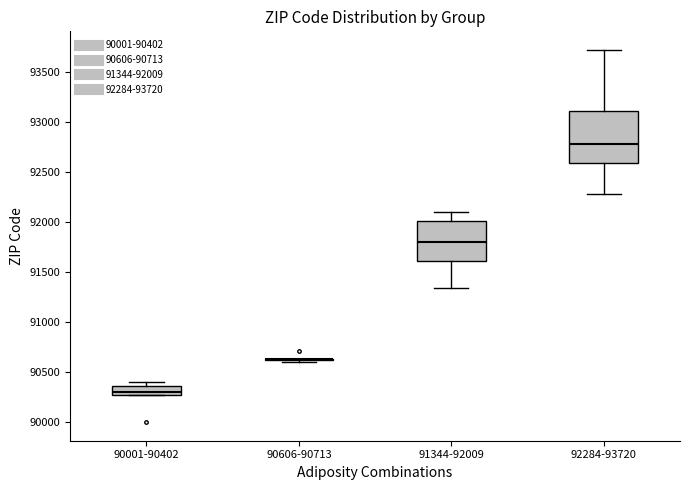

Comparing the boxes themselves (not the whiskers), which one is the tallest?

92284-93720